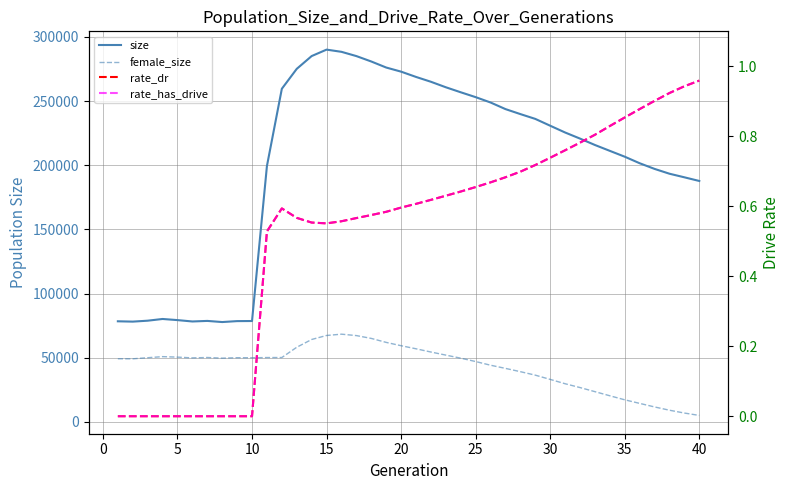

At how many categories does at least one series exceed 170749?

30